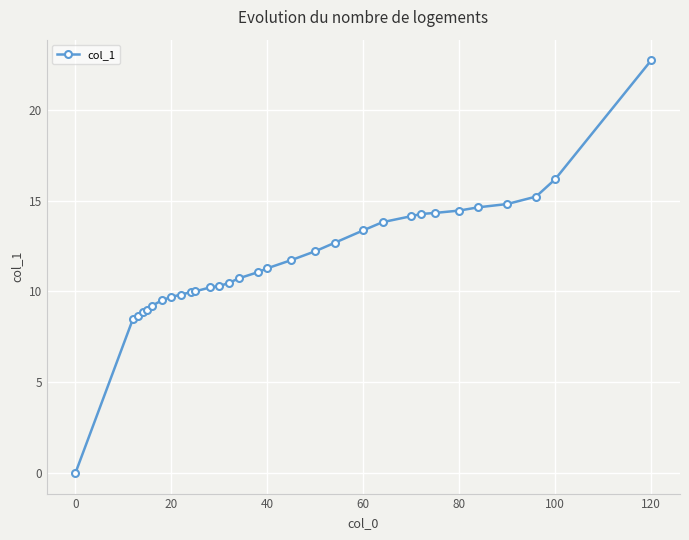

What is the value of the 9th point from the left?

9.8